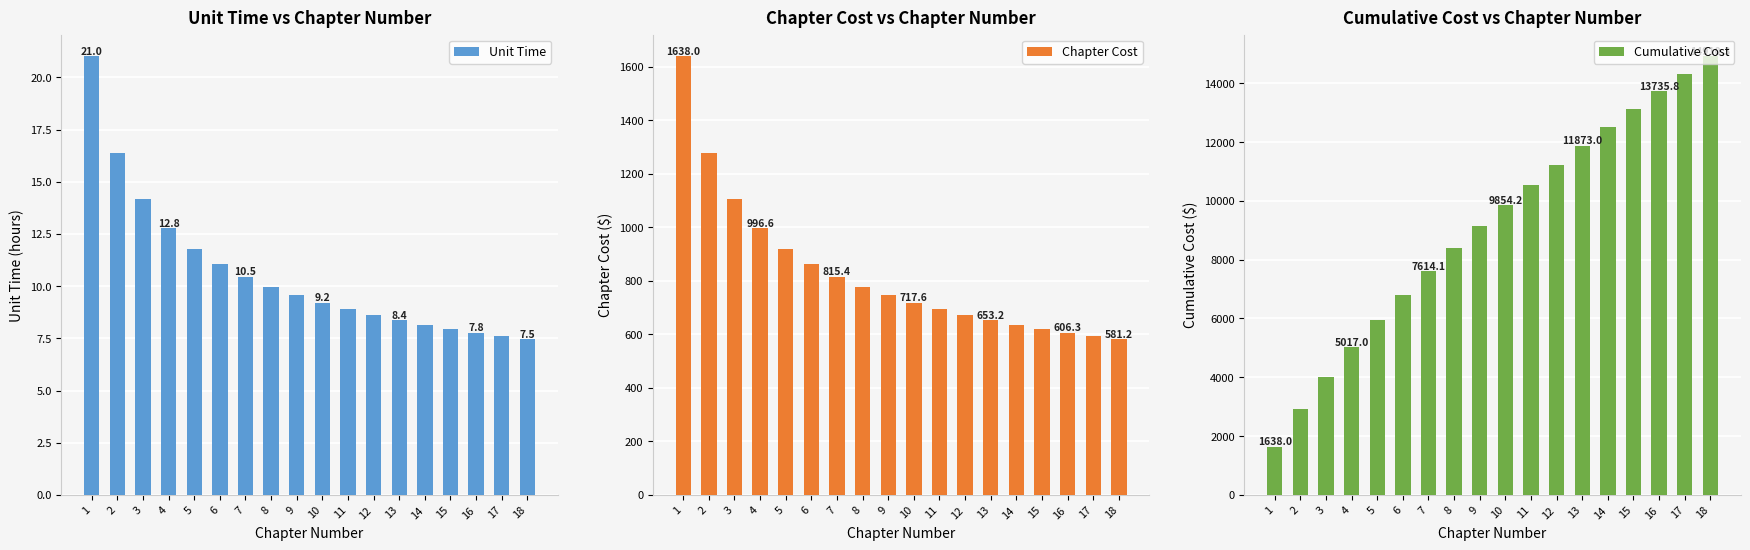

Which category has the highest value in the Chapter Cost series?

1